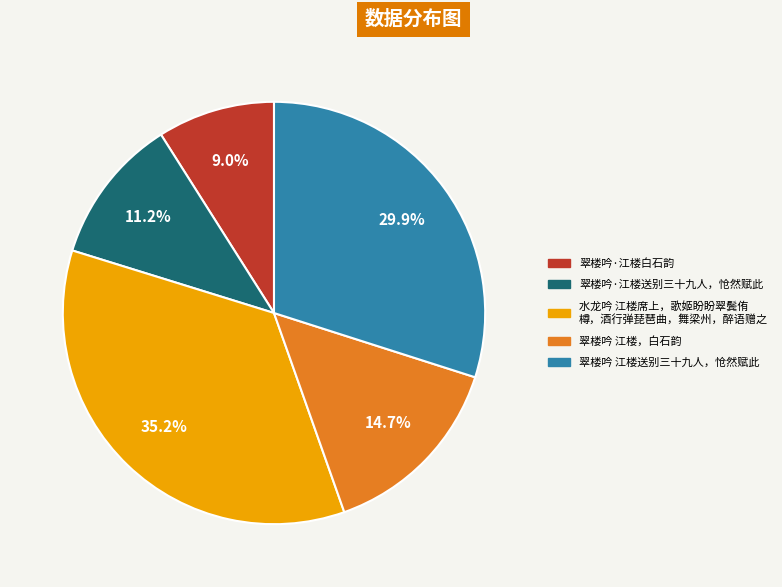

Does any single category account for the majority?

No